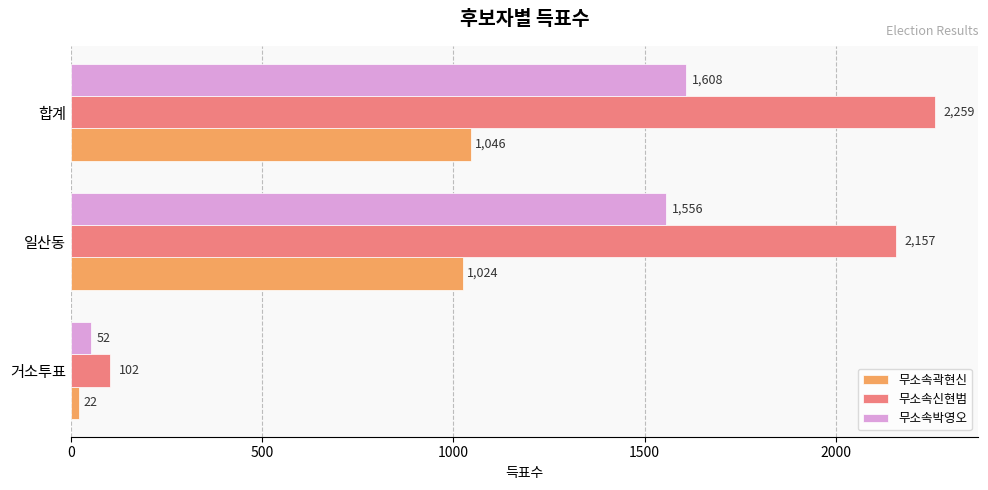

The 무소속신현범 series shows 102 at 거소투표. True or false?

True